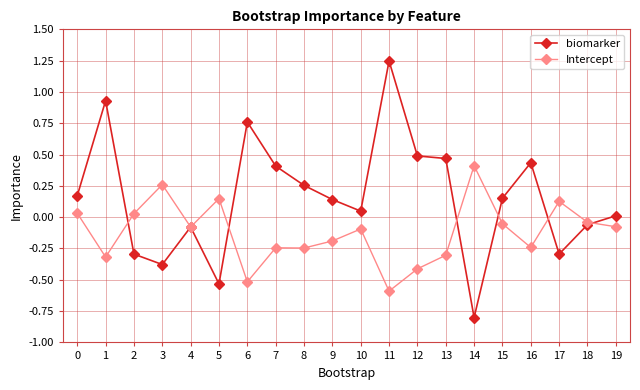

At how many categories does at least one series exceed 0?

18